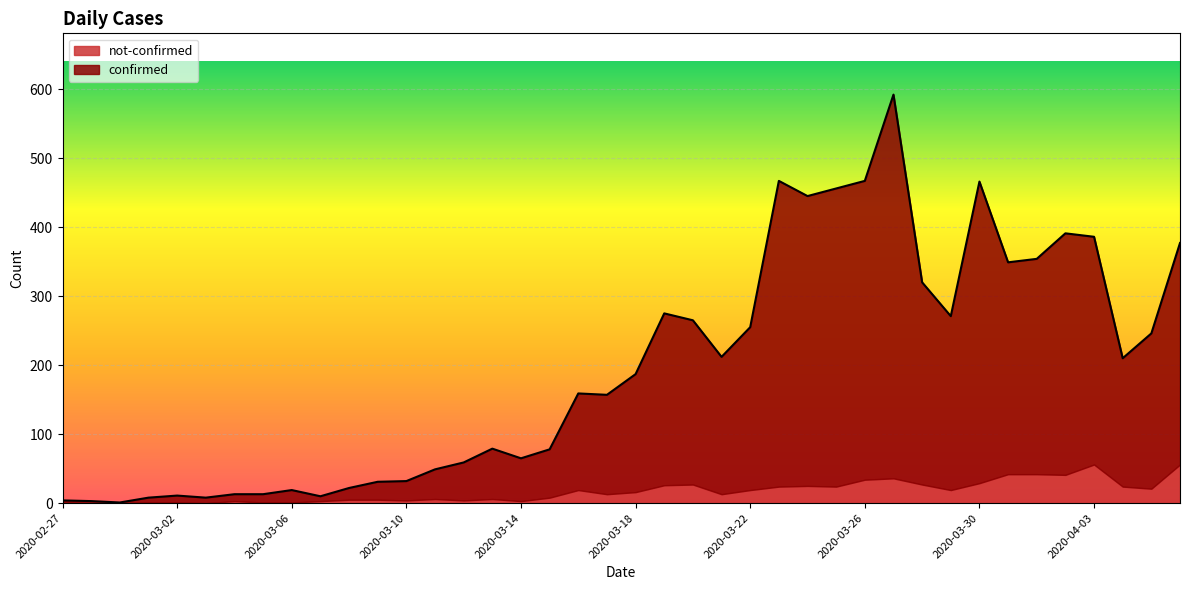

How many interior local valleys (lower than both neighbors) does the data have?

10